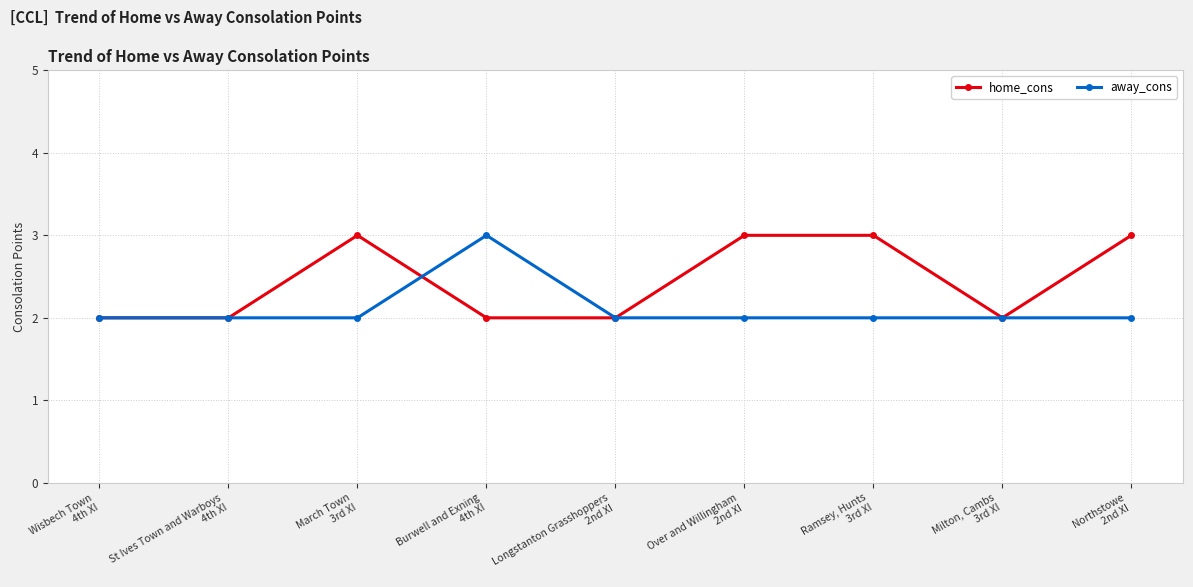

Count the number of data series in this chart.

2